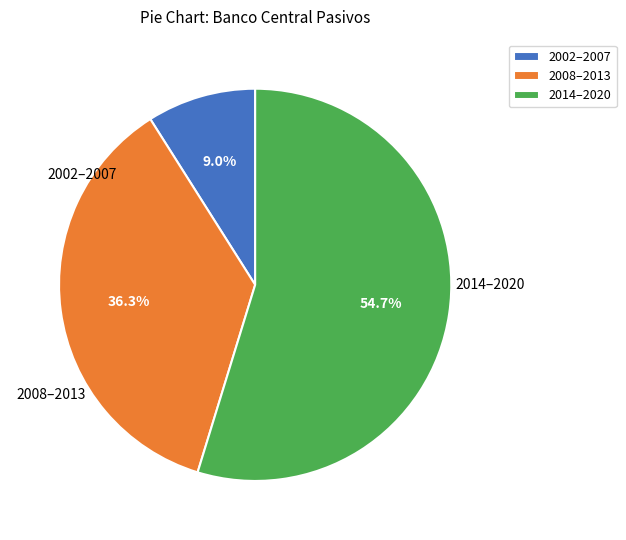

Which category has the biggest portion of the pie?

2014–2020